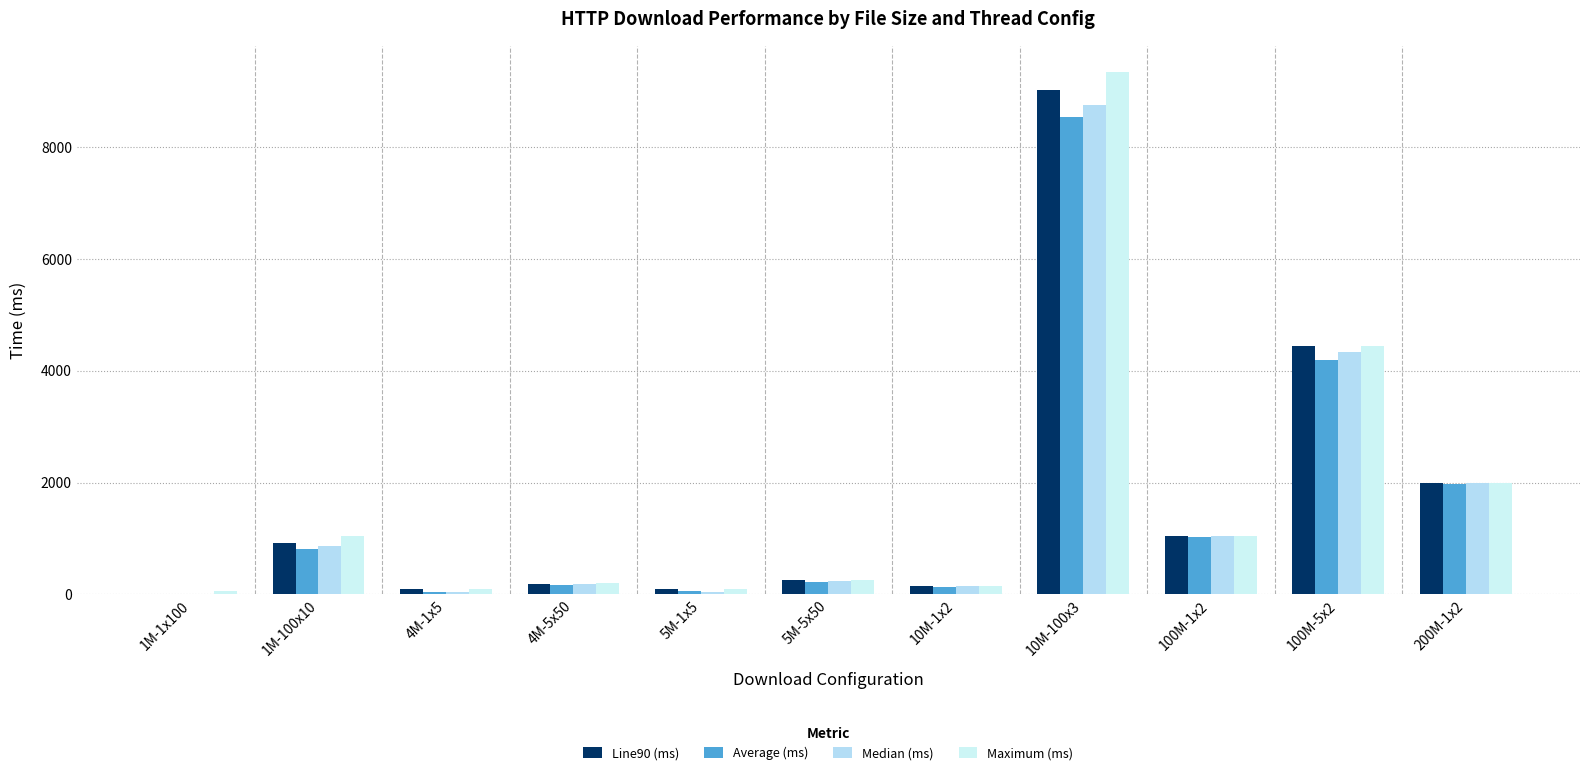

Where does the Median (ms) series first go above 235?

1M-100x10